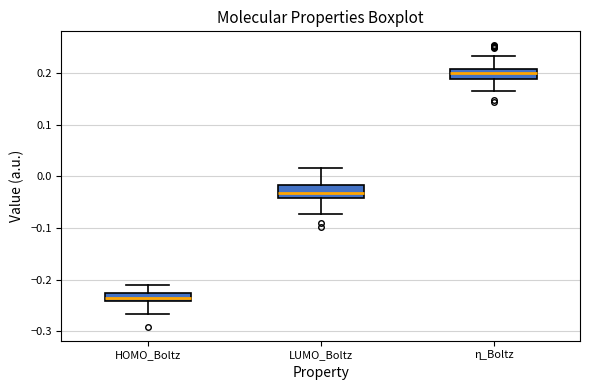

Reading left to right, read every box against the y-axis: the position of its median line, the range the box covers, and the ends of its whiskers. The values are not printed on the chart, so give them approximately, as read against the axis.

HOMO_Boltz: median -0.24 (just above the box's lower edge), box -0.24 to -0.23, whiskers -0.27 to -0.21
LUMO_Boltz: median -0.03, box -0.04 to -0.02, whiskers -0.07 to 0.02
η_Boltz: median 0.20, box 0.19 to 0.21, whiskers 0.17 to 0.23